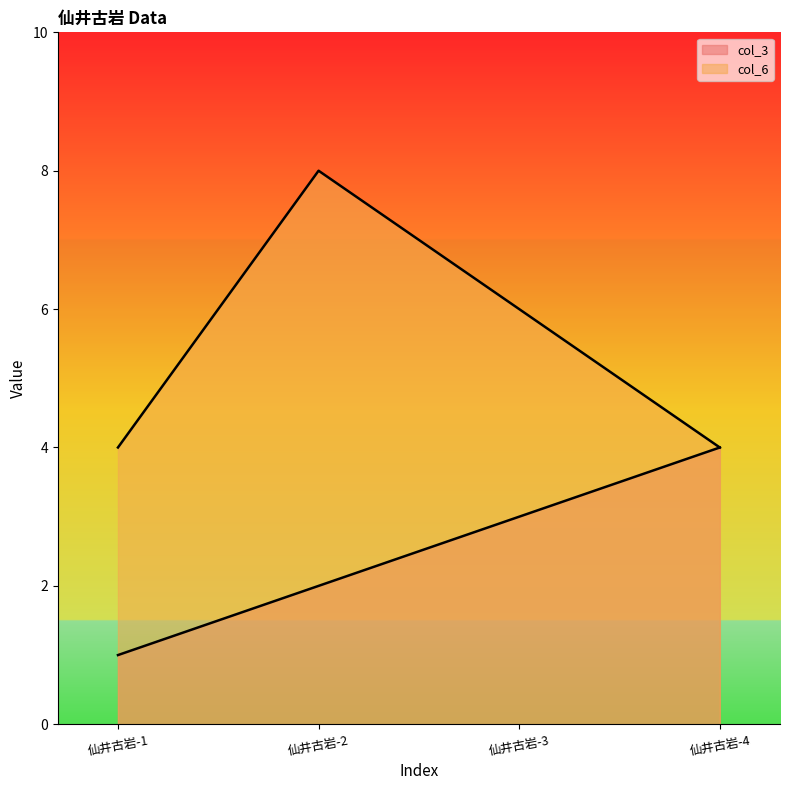

What is the highest value of the col_3 series?

4